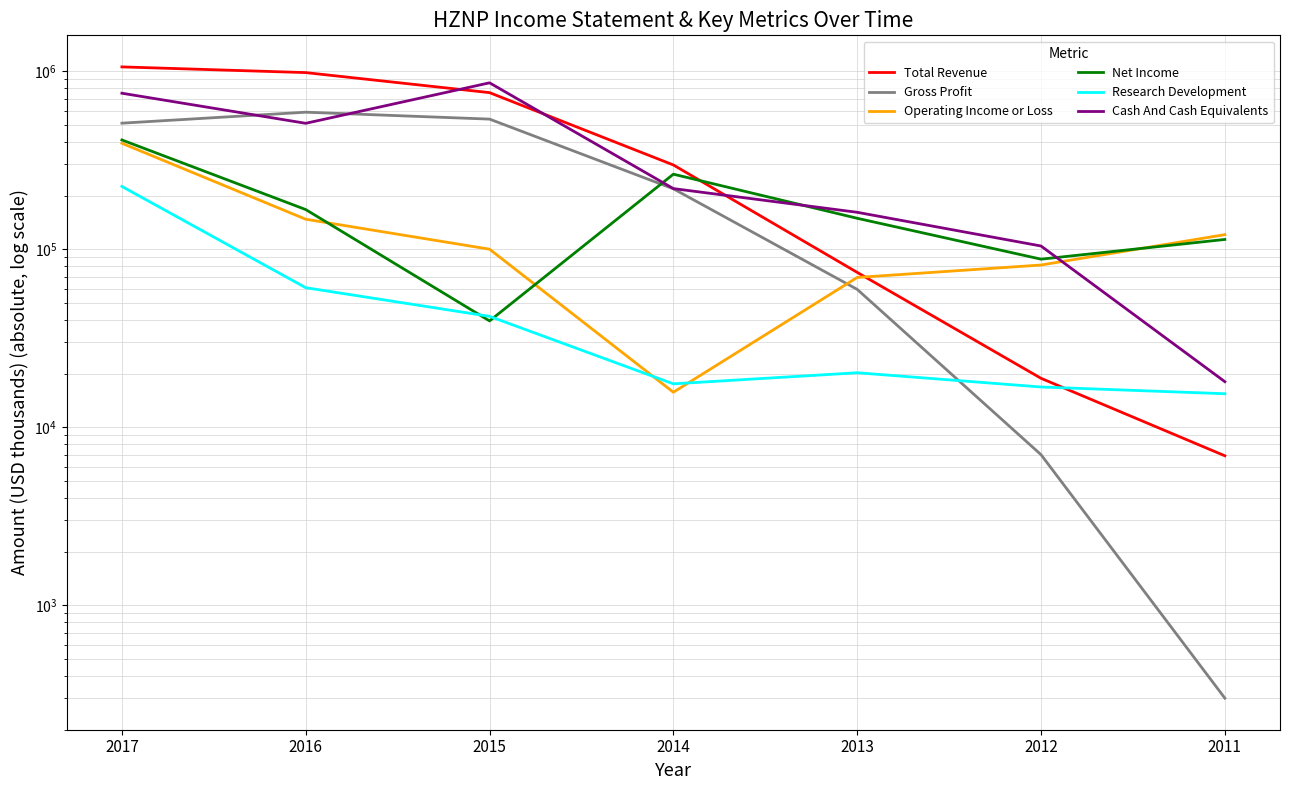

After their last crossing, which series has the higher values: Research Development or Net Income?

Net Income